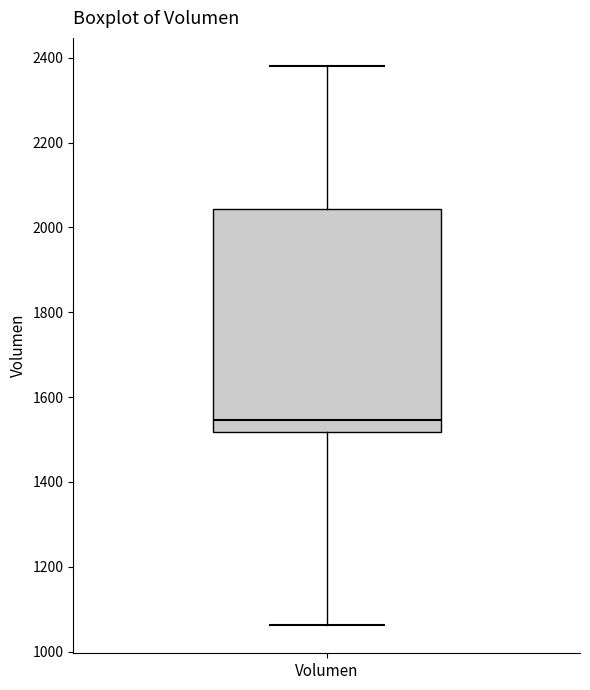

Read this box plot against the y-axis: the position of the median line, the range covered by the box, and the ends of both whiskers. The values are not printed on the chart, so give them approximately, as read against the axis.

median 1540, box 1520 to 2040, whiskers 1060 to 2380